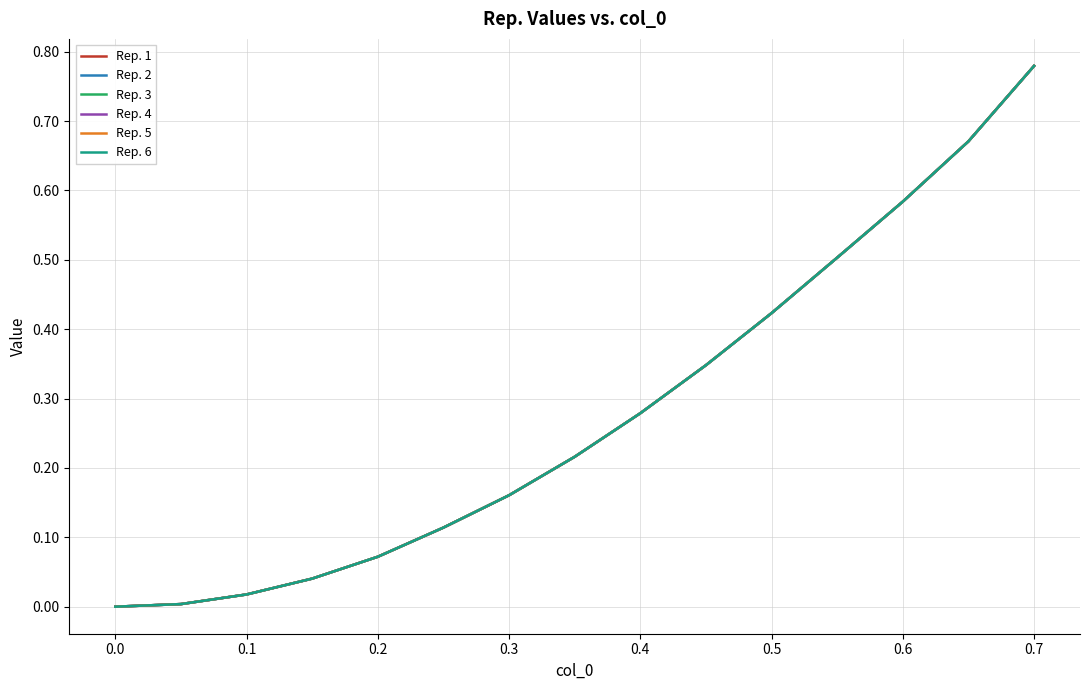

Does the chart have visible grid lines?

Yes